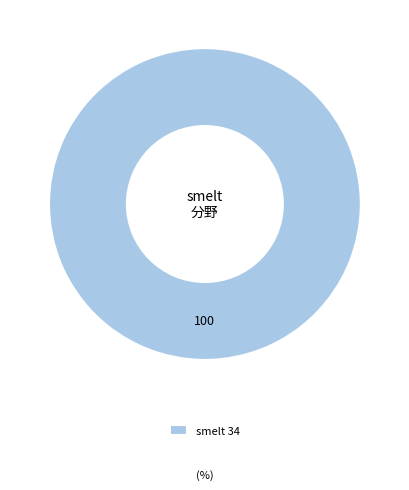

How many slices are in this pie chart?

1